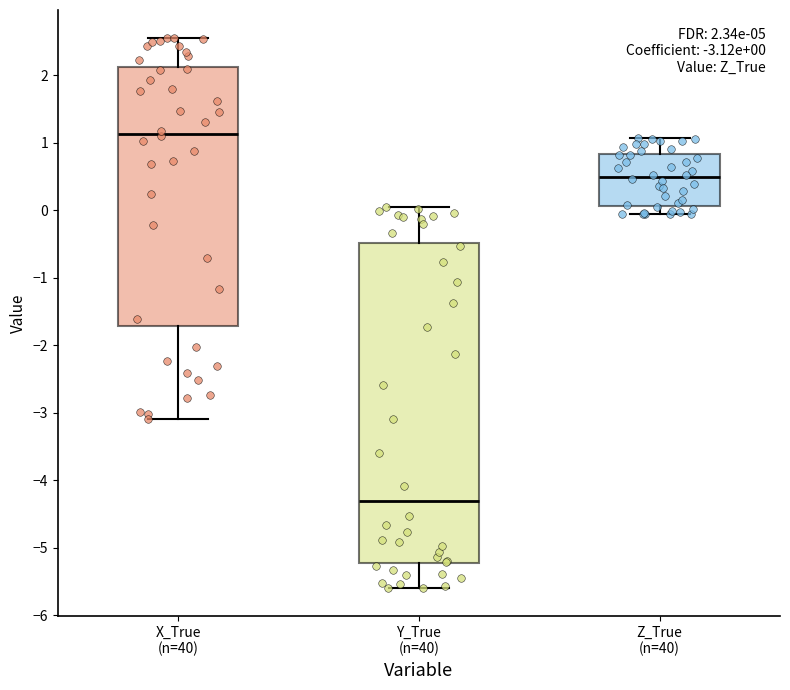

Which box has the lowest median line?

Y_True (n=40)